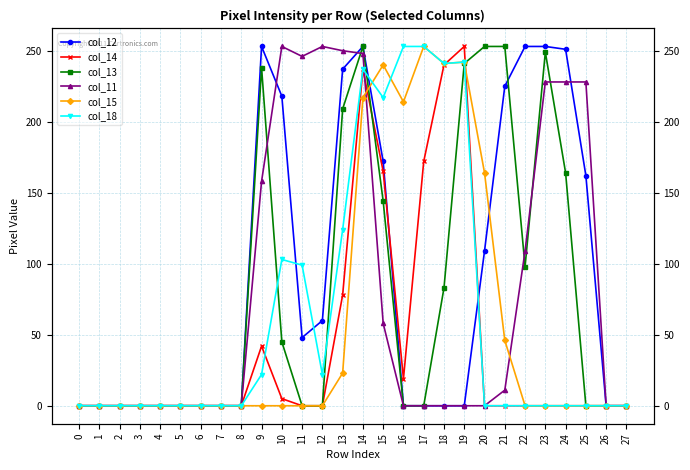

At which category is the sum across all series the highest?

14